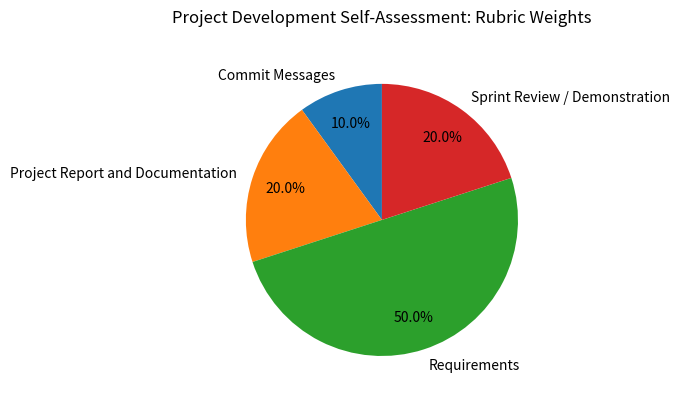

To the nearest percent, what portion does Project Report and Documentation represent?

20%